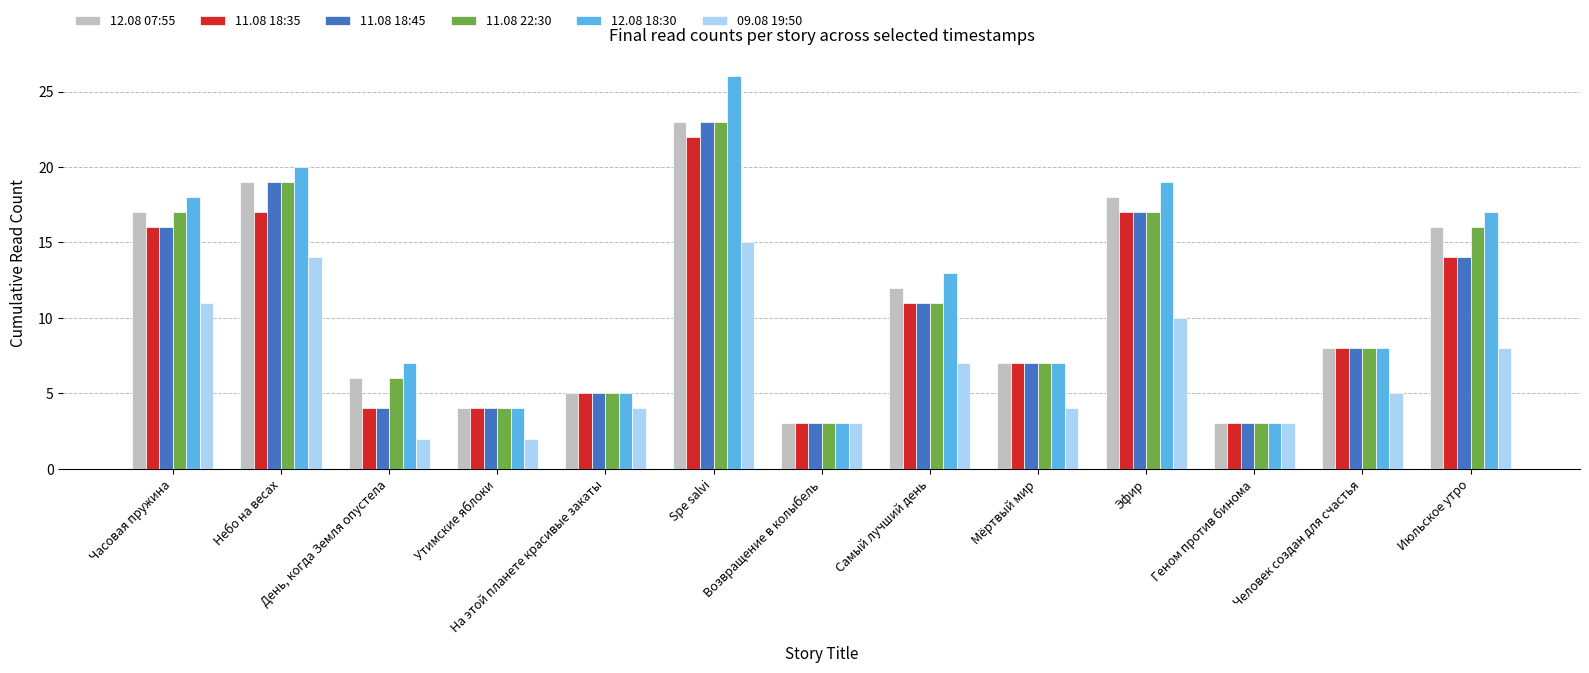

Which category has the highest value in the 11.08 22:30 series?

Spe salvi